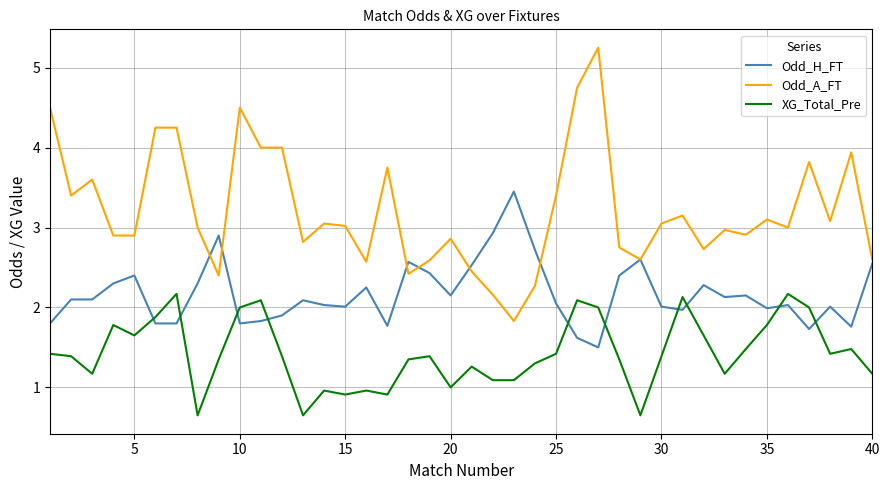

What is the maximum value for Odd_H_FT?

3.5